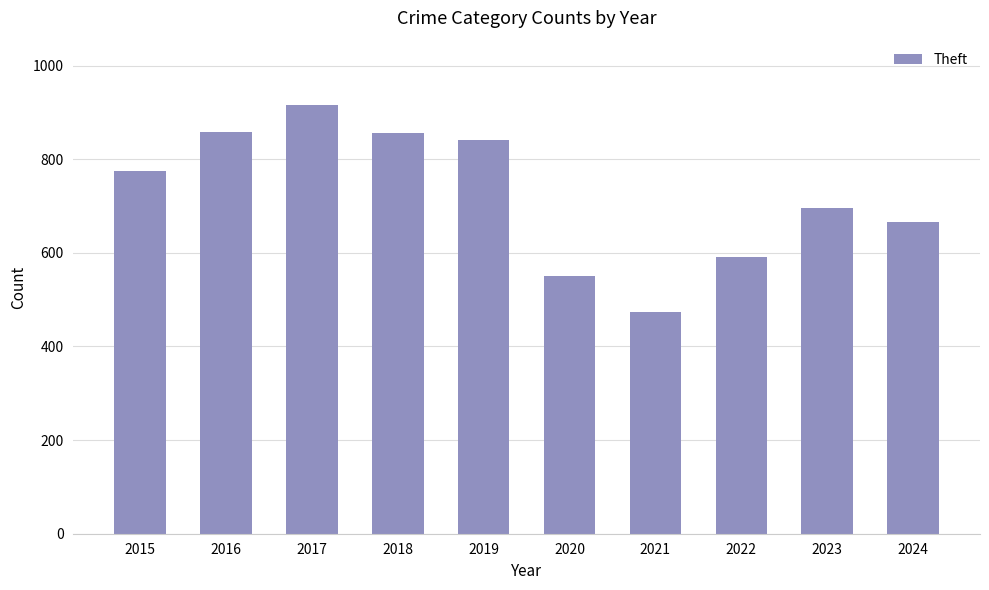

Are the bars grouped side by side (vs. stacked)?

No